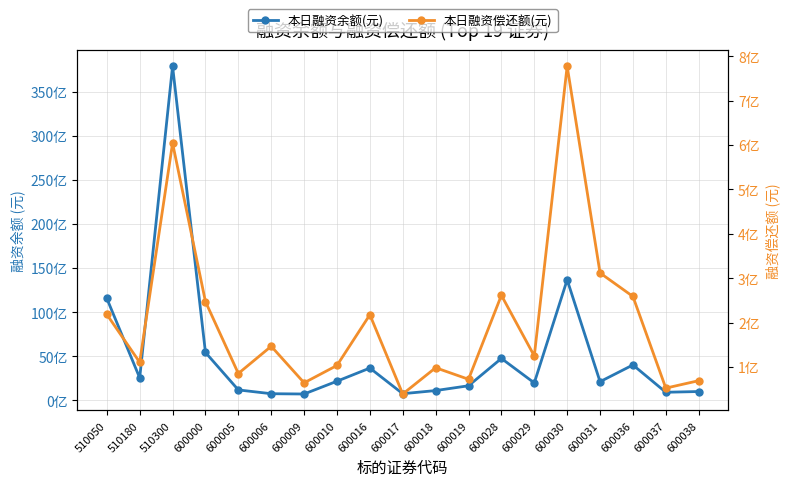

What is the value of the 本日融资余额(元) point at the 15th from the left?

13672051922